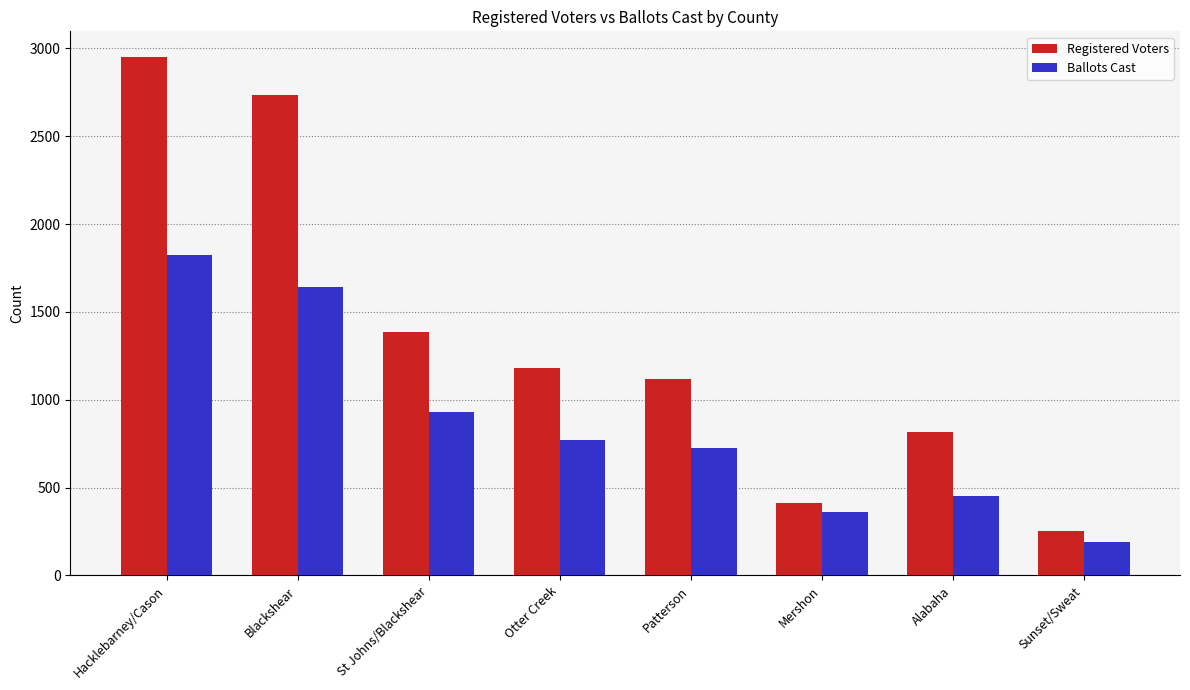

How many bars are there in each group?

2